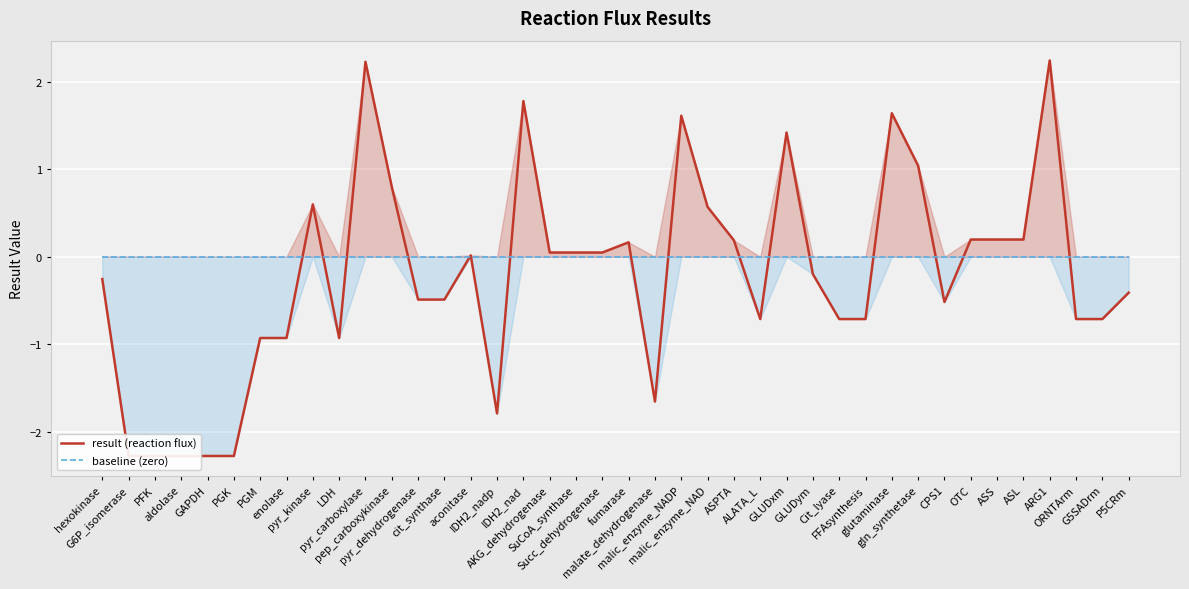

What is the total value across all series at GLUDym?

-0.2